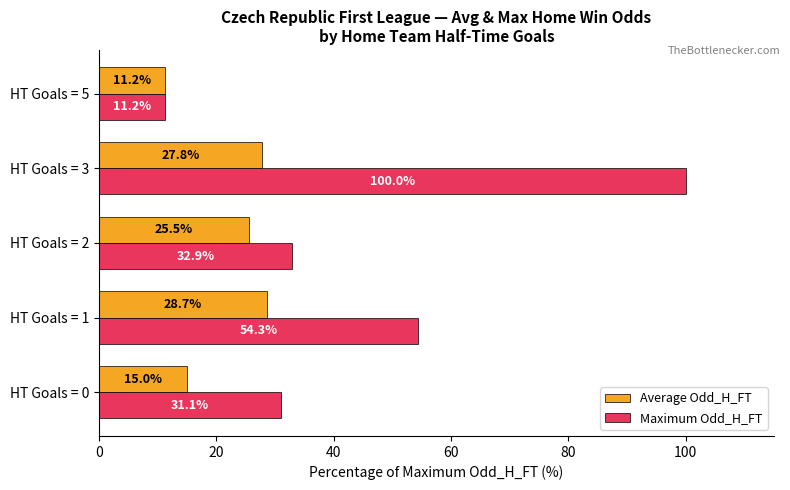

Rank the series by their average value, from highest to lowest.

Maximum Odd_H_FT, Average Odd_H_FT